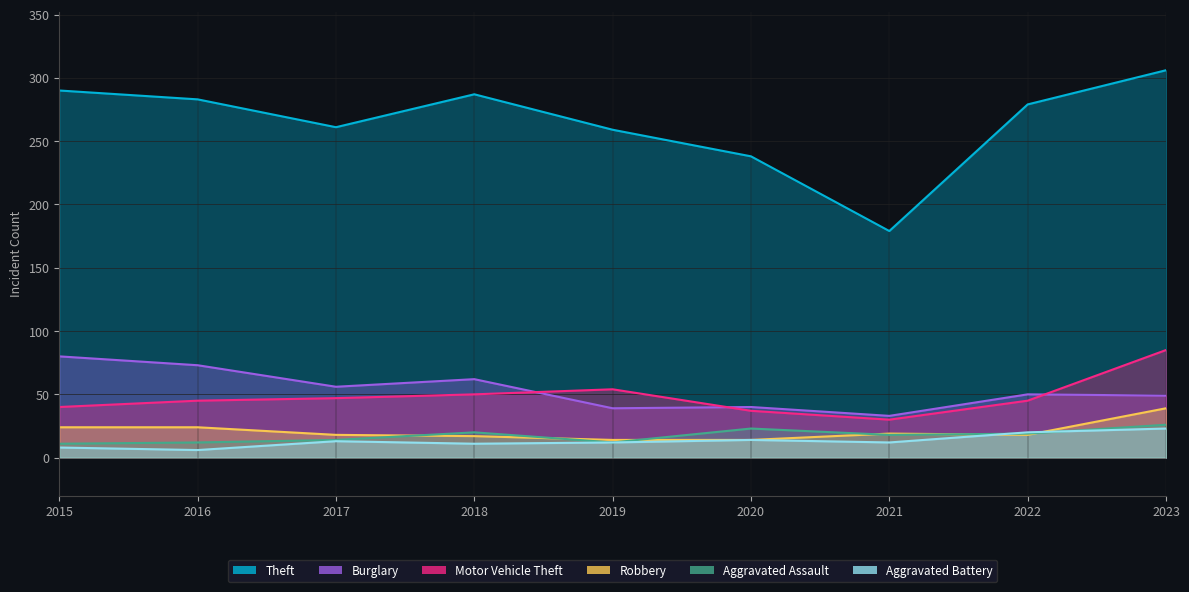

At which category does Theft reach its first local peak?

2018